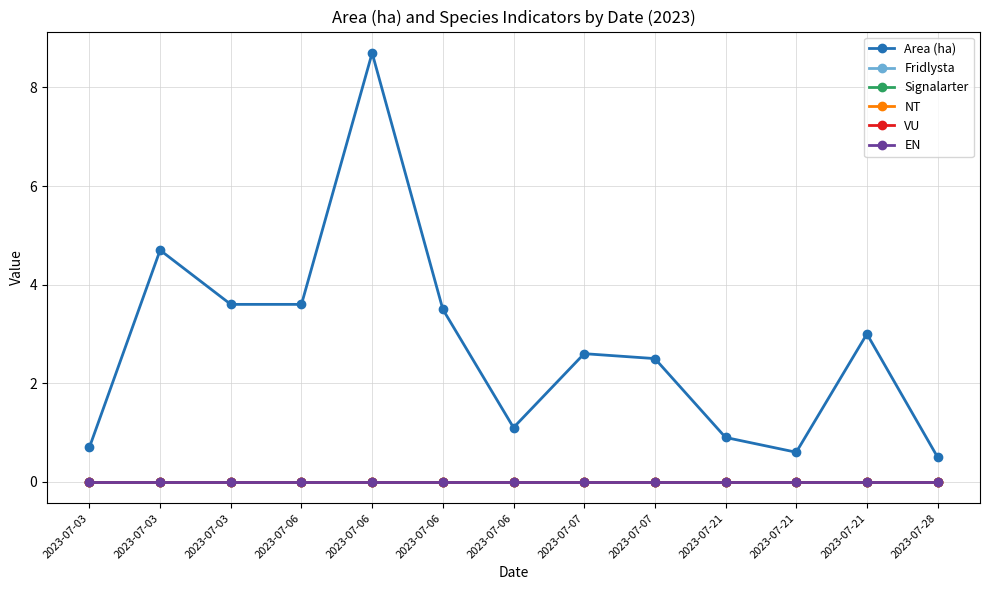

Reading left to right, list all the values displayed in this chart.

Area (ha): 2023-07-03=0.7	2023-07-03=4.7	2023-07-03=3.6	2023-07-06=3.6	2023-07-06=8.7	2023-07-06=3.5	2023-07-06=1.1	2023-07-07=2.6	2023-07-07=2.5	2023-07-21=0.9	2023-07-21=0.6	2023-07-21=3.0	2023-07-28=0.5
Fridlysta: 2023-07-03=0.0	2023-07-03=0.0	2023-07-03=0.0	2023-07-06=0.0	2023-07-06=0.0	2023-07-06=0.0	2023-07-06=0.0	2023-07-07=0.0	2023-07-07=0.0	2023-07-21=0.0	2023-07-21=0.0	2023-07-21=0.0	2023-07-28=0.0
Signalarter: 2023-07-03=0.0	2023-07-03=0.0	2023-07-03=0.0	2023-07-06=0.0	2023-07-06=0.0	2023-07-06=0.0	2023-07-06=0.0	2023-07-07=0.0	2023-07-07=0.0	2023-07-21=0.0	2023-07-21=0.0	2023-07-21=0.0	2023-07-28=0.0
NT: 2023-07-03=0.0	2023-07-03=0.0	2023-07-03=0.0	2023-07-06=0.0	2023-07-06=0.0	2023-07-06=0.0	2023-07-06=0.0	2023-07-07=0.0	2023-07-07=0.0	2023-07-21=0.0	2023-07-21=0.0	2023-07-21=0.0	2023-07-28=0.0
VU: 2023-07-03=0.0	2023-07-03=0.0	2023-07-03=0.0	2023-07-06=0.0	2023-07-06=0.0	2023-07-06=0.0	2023-07-06=0.0	2023-07-07=0.0	2023-07-07=0.0	2023-07-21=0.0	2023-07-21=0.0	2023-07-21=0.0	2023-07-28=0.0
EN: 2023-07-03=0.0	2023-07-03=0.0	2023-07-03=0.0	2023-07-06=0.0	2023-07-06=0.0	2023-07-06=0.0	2023-07-06=0.0	2023-07-07=0.0	2023-07-07=0.0	2023-07-21=0.0	2023-07-21=0.0	2023-07-21=0.0	2023-07-28=0.0